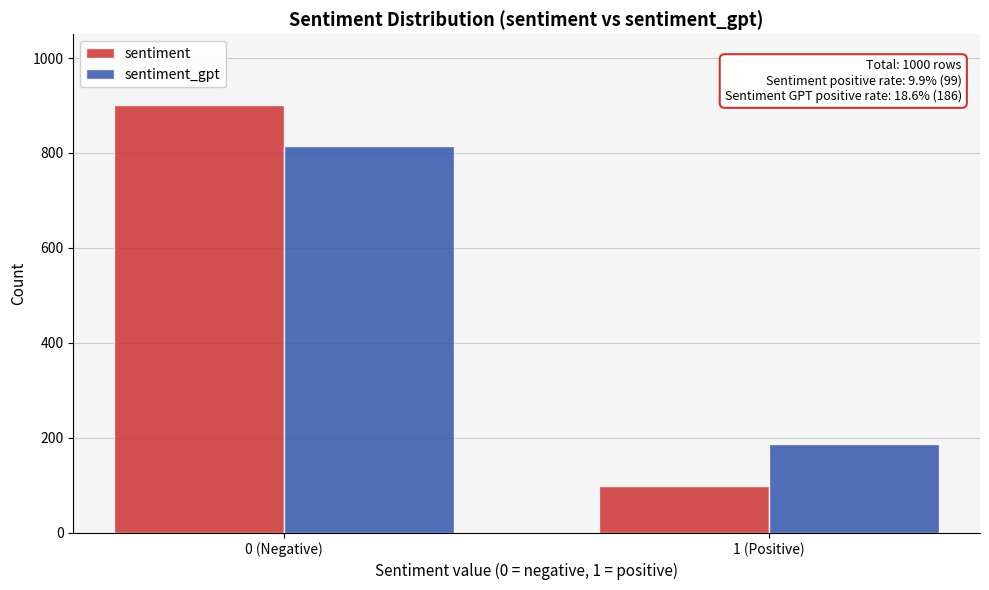

Reading left to right, transcribe all the data shown in this chart.

sentiment: 0 (Negative)=901	1 (Positive)=99
sentiment_gpt: 0 (Negative)=814	1 (Positive)=186